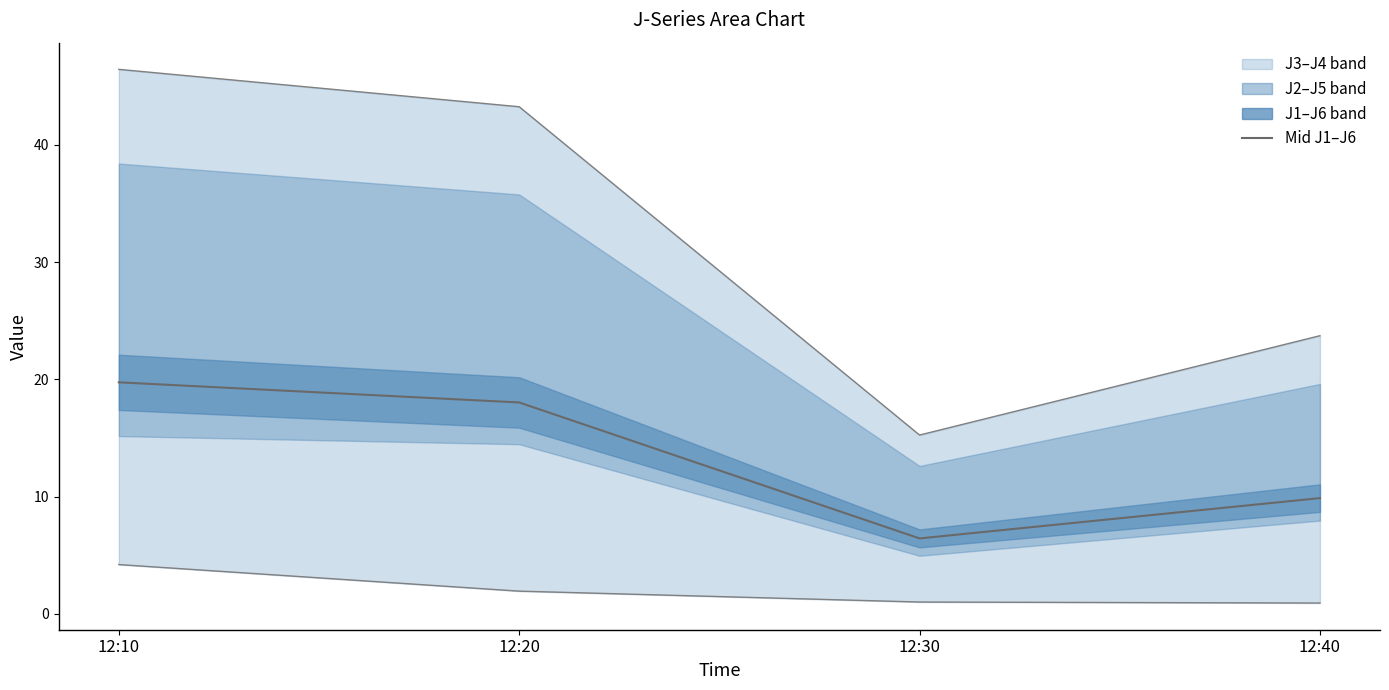

True or false: J3 lower and Mid J1–J6 intersect in this chart.

False